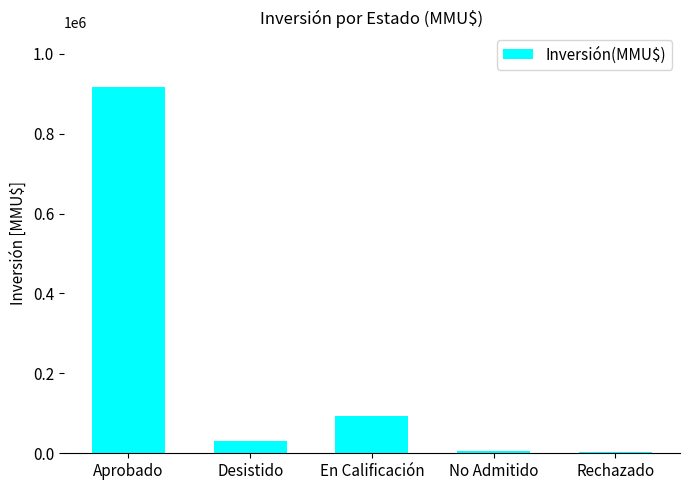

What is the average value?

210065